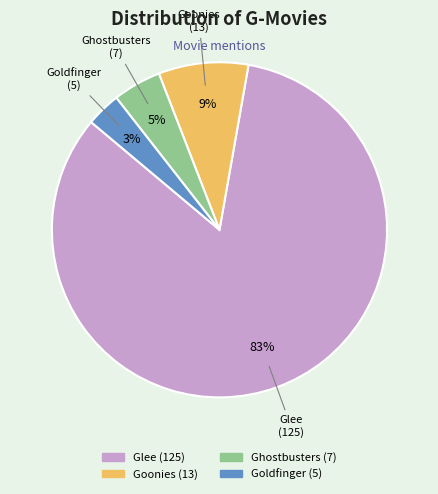

What percentage is the Goldfinger slice, to the nearest percent?

3%